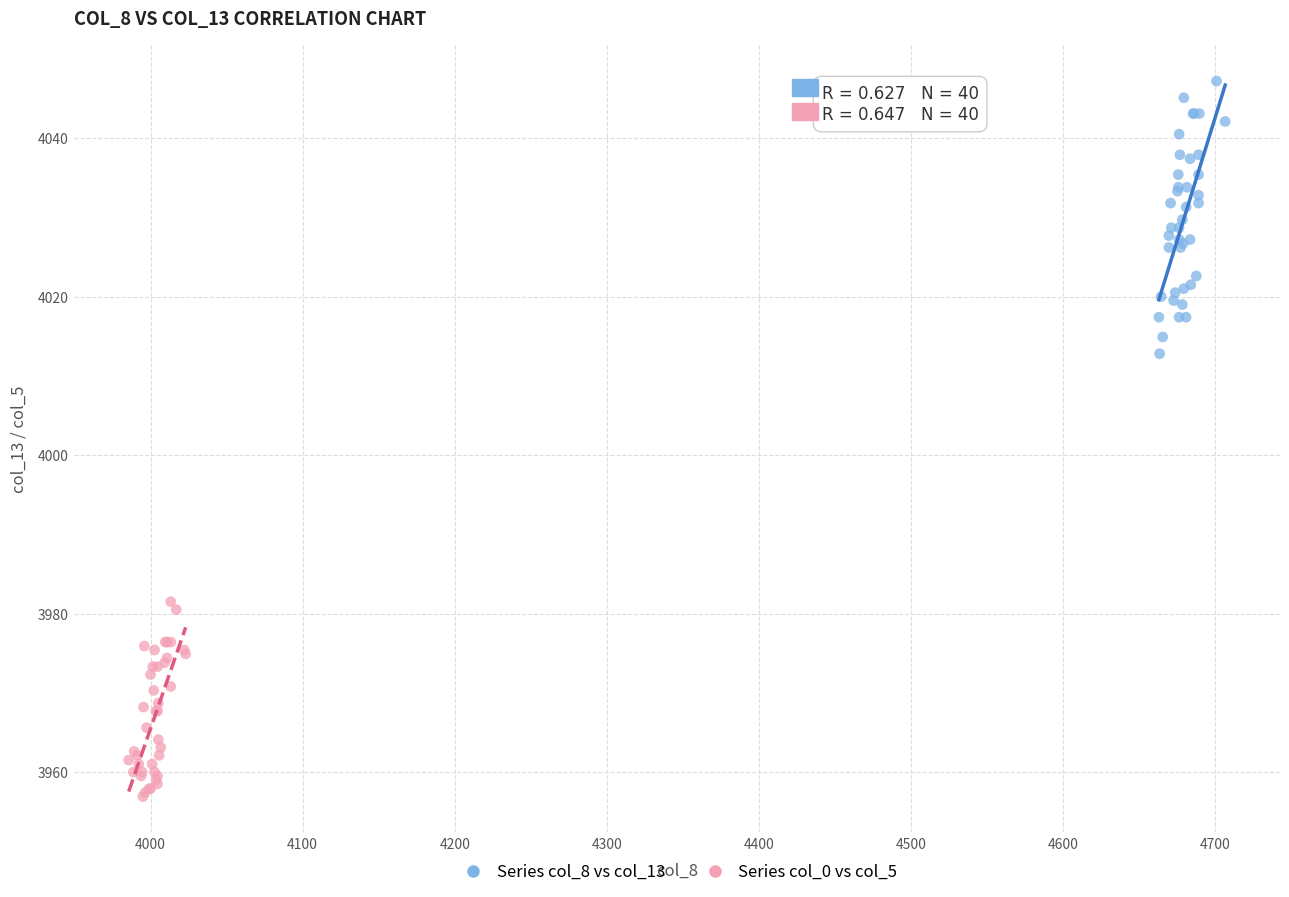

Which series reaches the minimum Y coordinate?

Series col_0 vs col_5